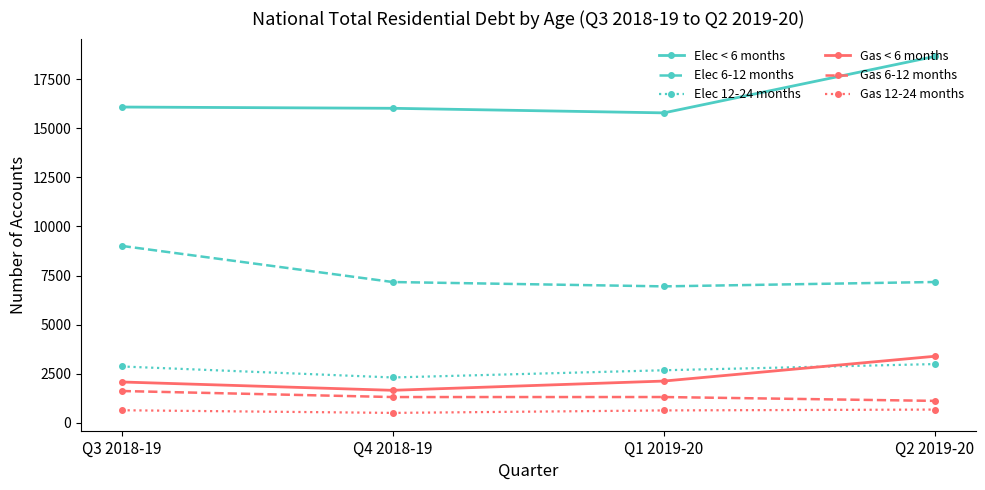

True or false: Gas 12-24 months has more than 2 points higher than both neighbors.

False